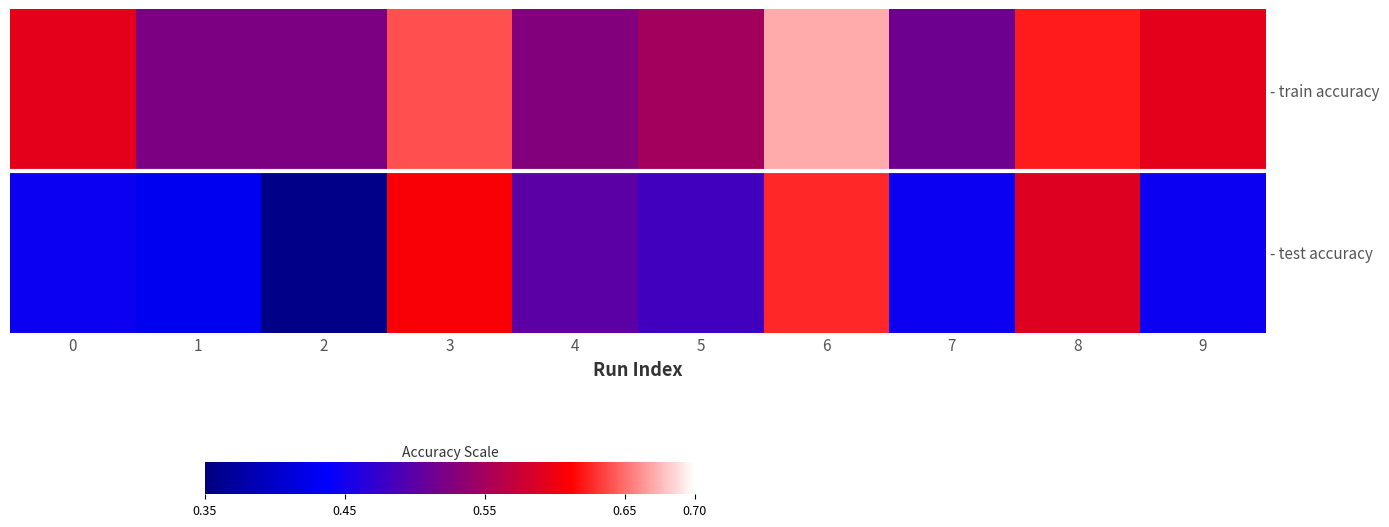

At which category is the sum across all series the highest?

6